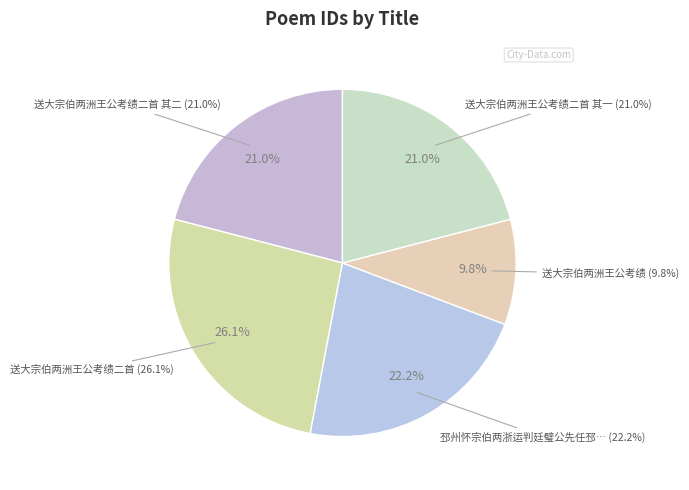

What is the change in value from 送大宗伯两洲王公考绩二首 to 送大宗伯两洲王公考绩二首 其一?

-136114